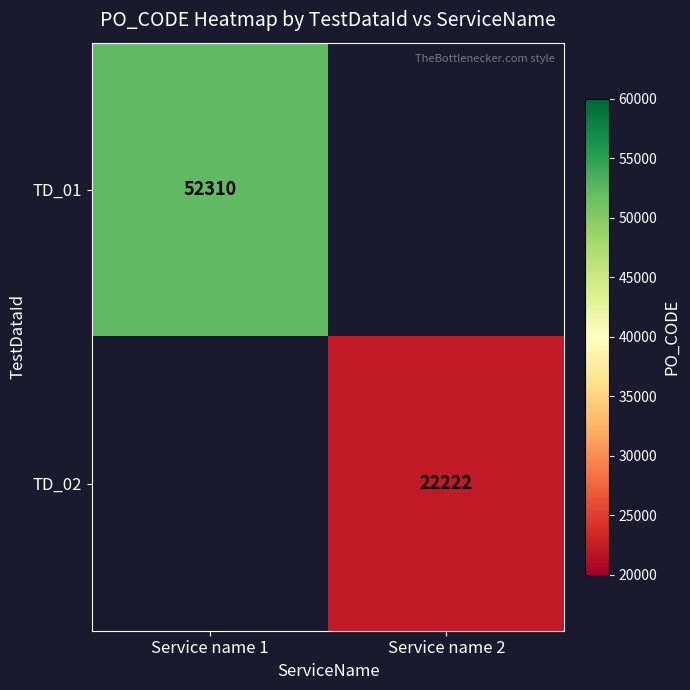

How many data points does each series have?

2